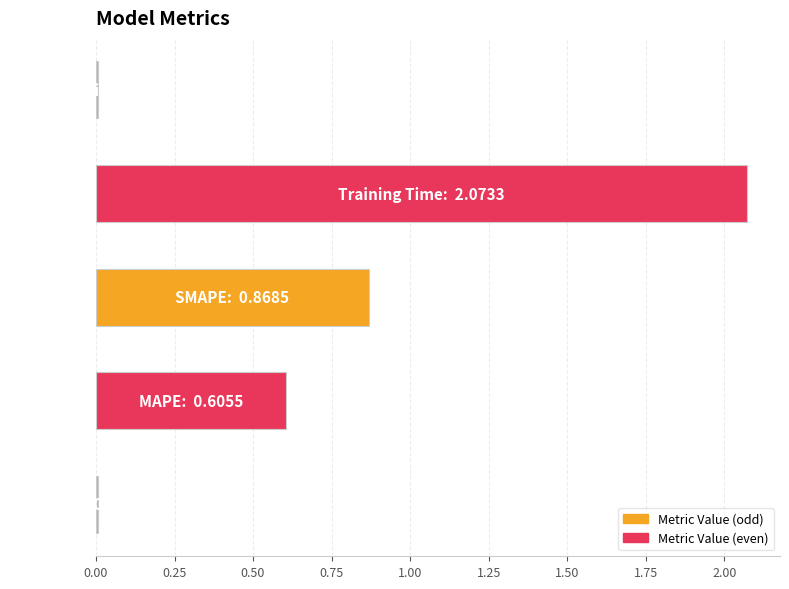

What is the sum of all values?

3.6